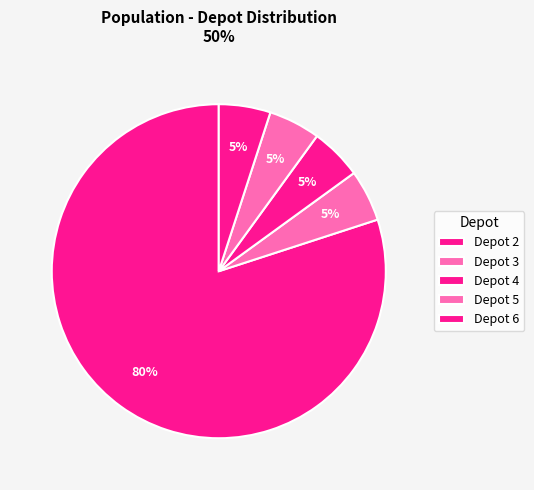

Count the number of slices in the pie.

5